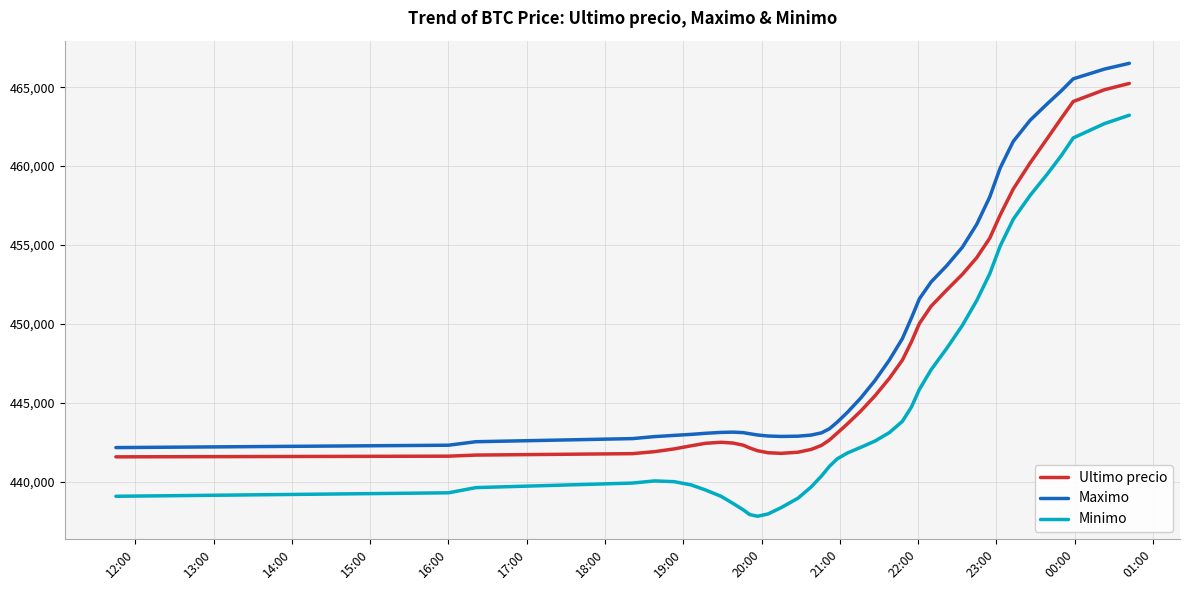

What is the smallest value displayed?

437809.8